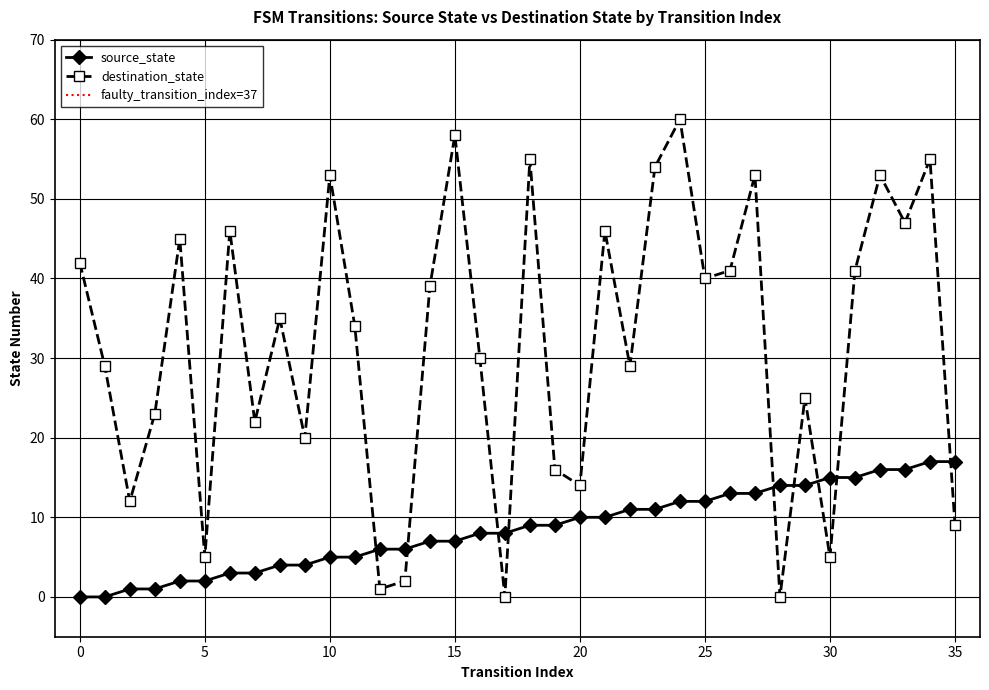

Between 5 and 34, which series saw the biggest shift?

destination_state